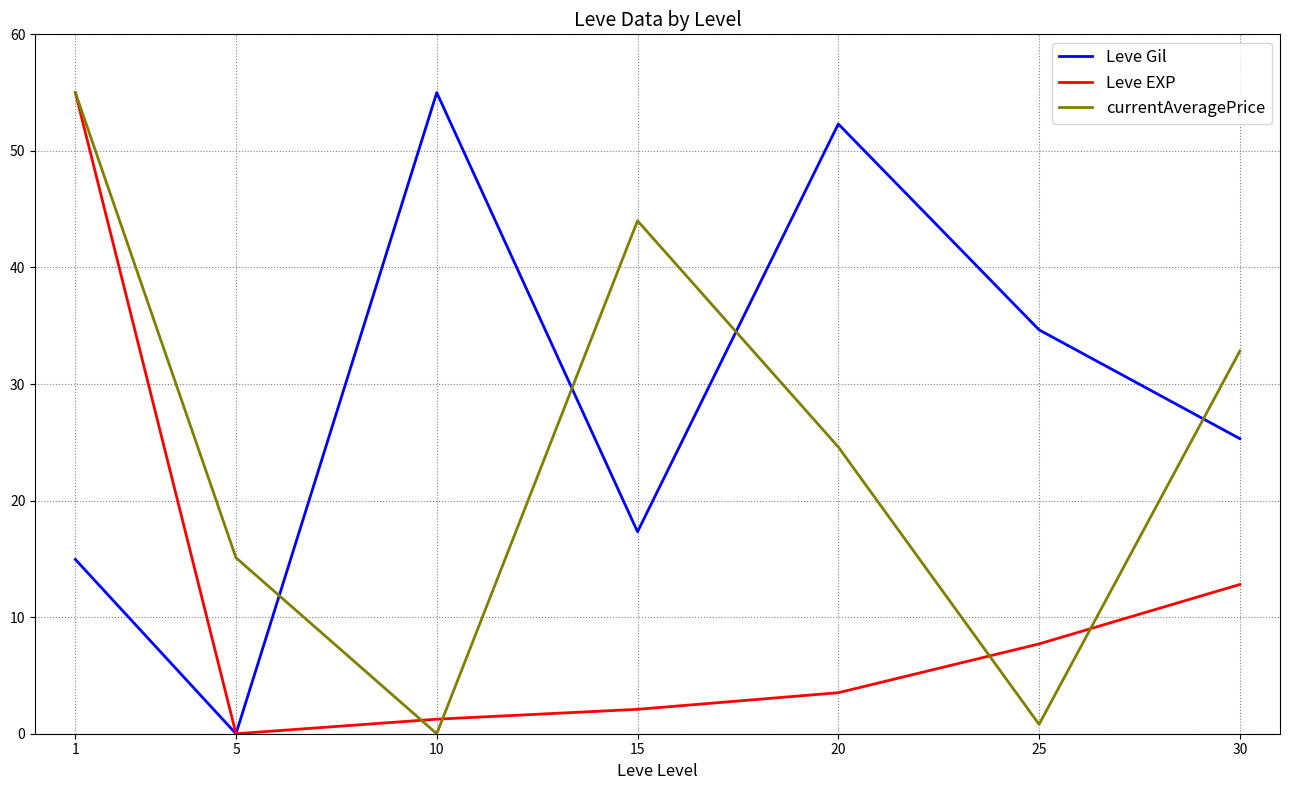

At how many categories does at least one series exceed 22?

6